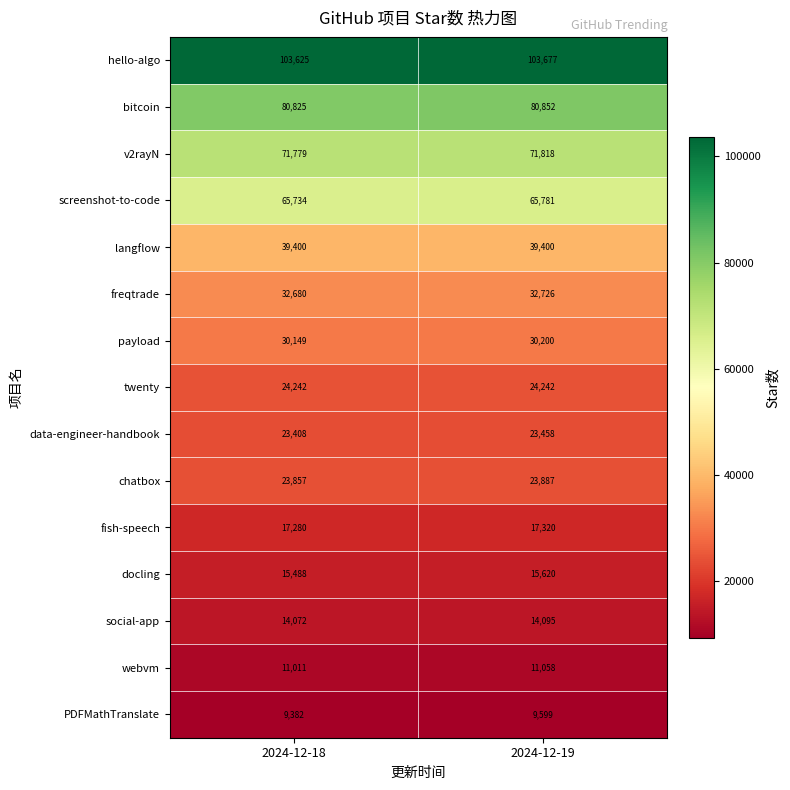

What is the difference between the social-app values at 2024-12-19 and 2024-12-18?

23